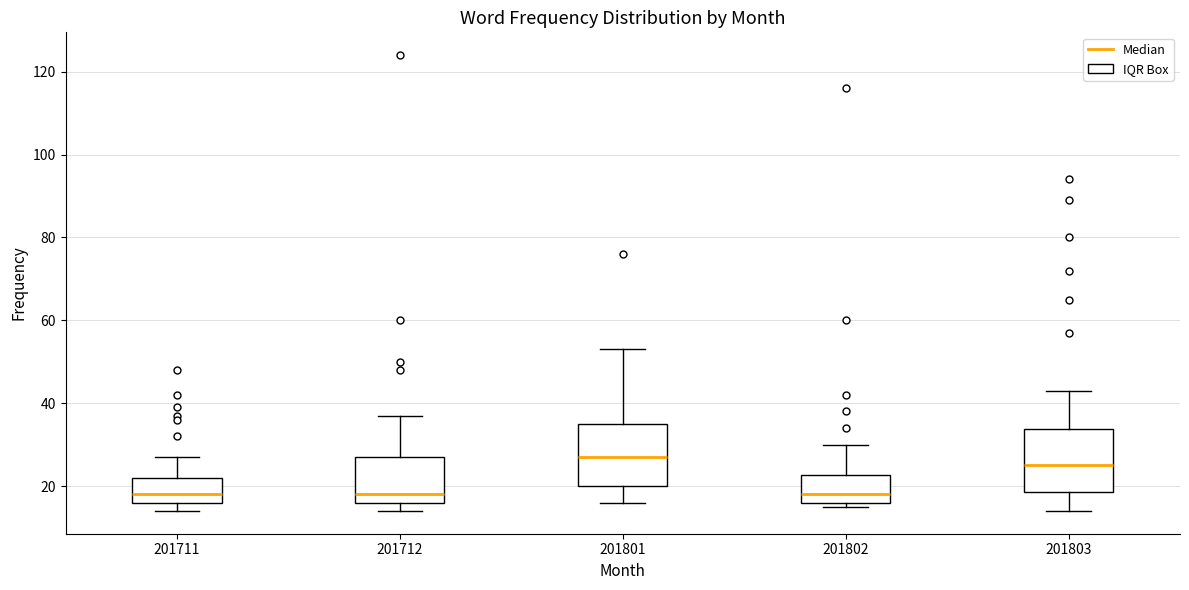

Reading left to right, transcribe this box plot: for each box, give where its median line is, the range the box spans, and where its two whiskers end, as read against the y-axis. The values are not printed on the chart, so give them approximately, as read against the axis.

201711: median 18, box 16 to 22, whiskers 14 to 28
201712: median 18, box 16 to 28, whiskers 14 to 38
201801: median 28, box 20 to 36, whiskers 16 to 54
201802: median 18, box 16 to 22, whiskers 16 (just below the box's lower edge) to 30
201803: median 26, box 18 to 34, whiskers 14 to 44